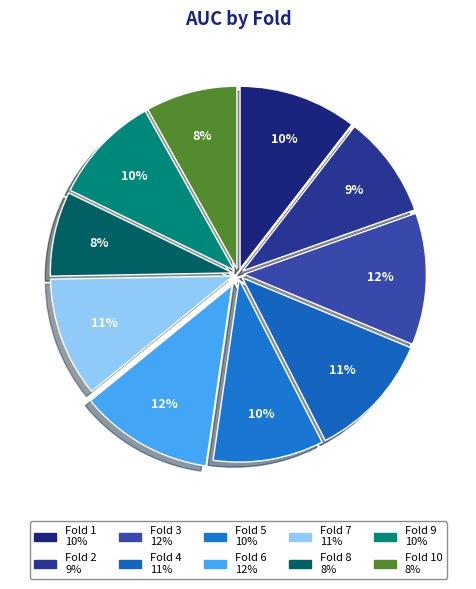

Which slice is the largest?

Fold 6